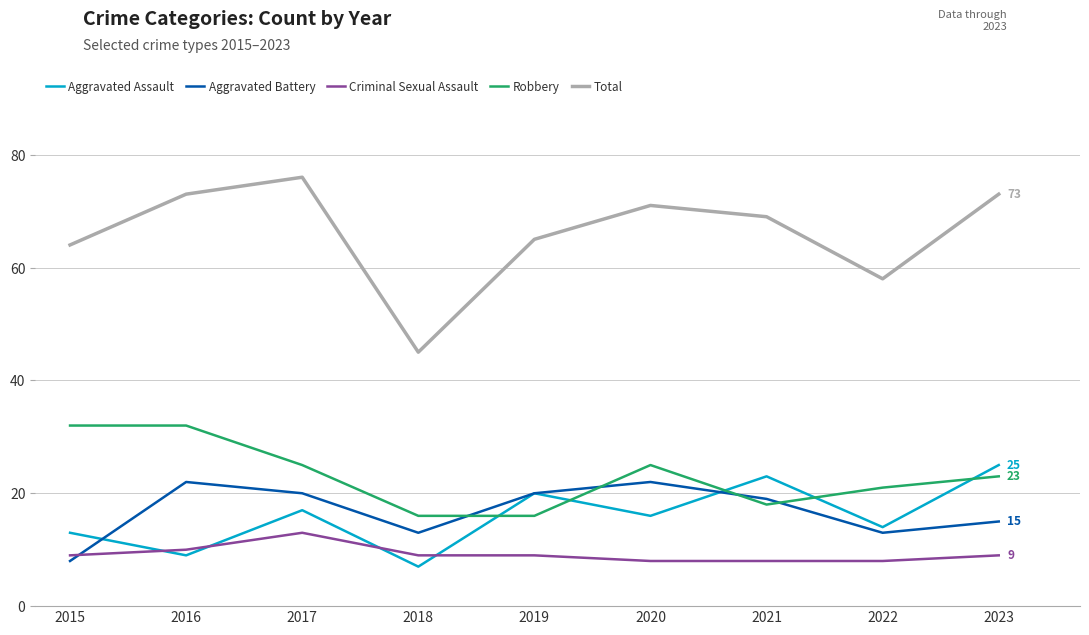

Count the number of data series in this chart.

5